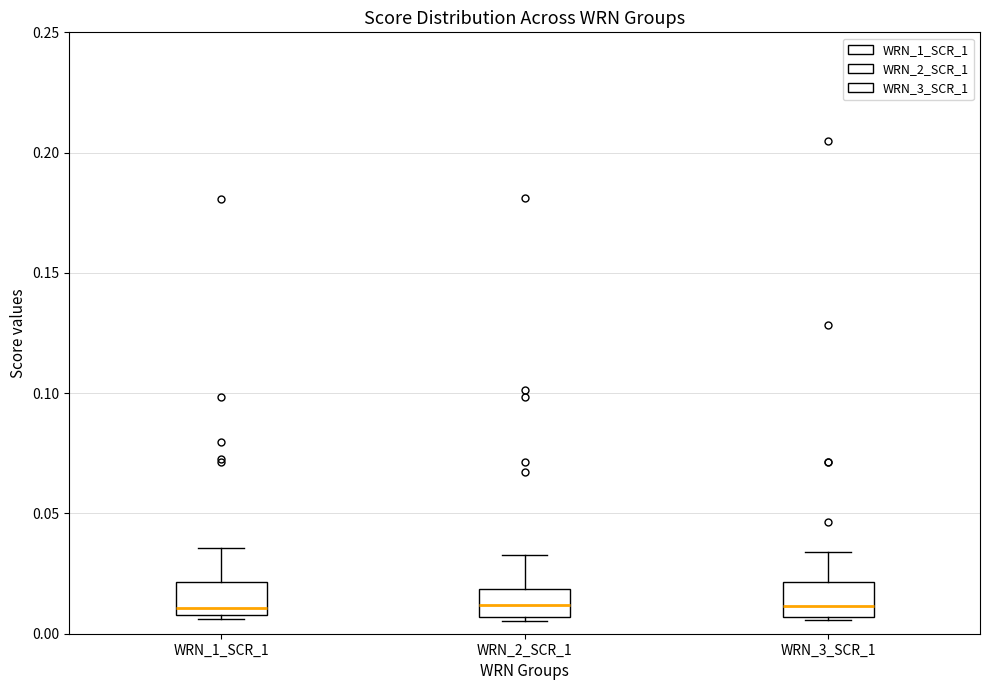

Reading left to right, read every box against the y-axis: the position of its median line, the range the box covers, and the ends of its whiskers. The values are not printed on the chart, so give them approximately, as read against the axis.

WRN_1_SCR_1: median 0.010 (just above the box's lower edge), box 0.010 to 0.020, whiskers 0.005 to 0.035
WRN_2_SCR_1: median 0.010, box 0.005 to 0.020, whiskers 0.005 (just below the box's lower edge) to 0.035
WRN_3_SCR_1: median 0.010, box 0.005 to 0.020, whiskers 0.005 to 0.035